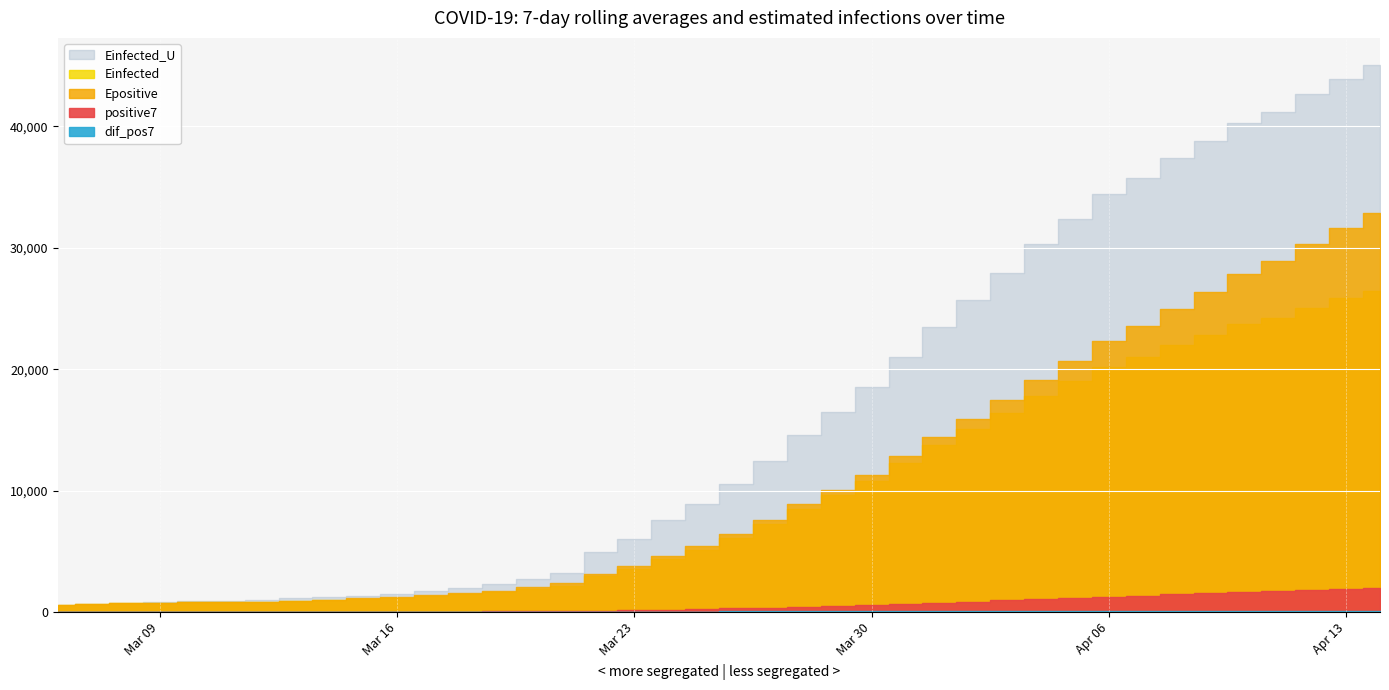

What are all the series names shown in the legend?

positive7, dif_pos7, Einfected, Epositive, Einfected_U